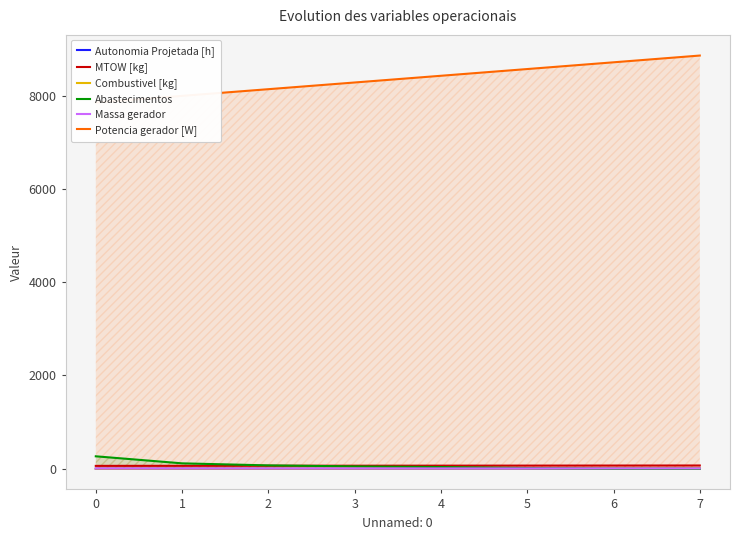

How many data points in Autonomia Projetada [h] are above 1?

5